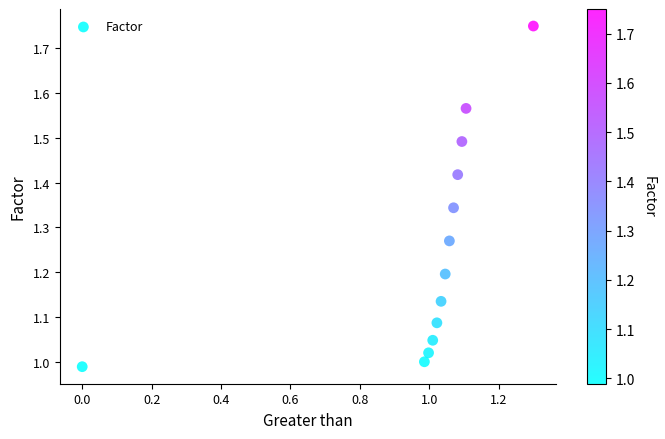

What is the range of Y values (max minus min)?

0.8